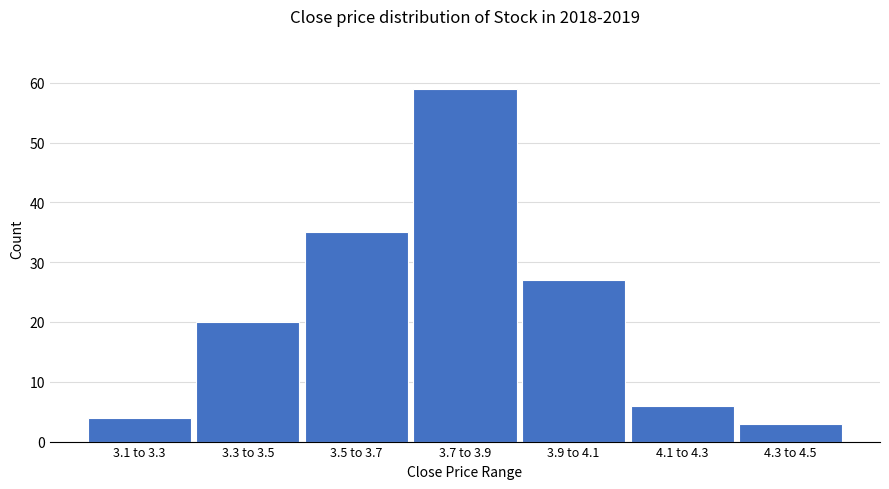

Reading left to right, extract all data points from this chart.

3.1 to 3.3=4	3.3 to 3.5=20	3.5 to 3.7=35	3.7 to 3.9=59	3.9 to 4.1=27	4.1 to 4.3=6	4.3 to 4.5=3